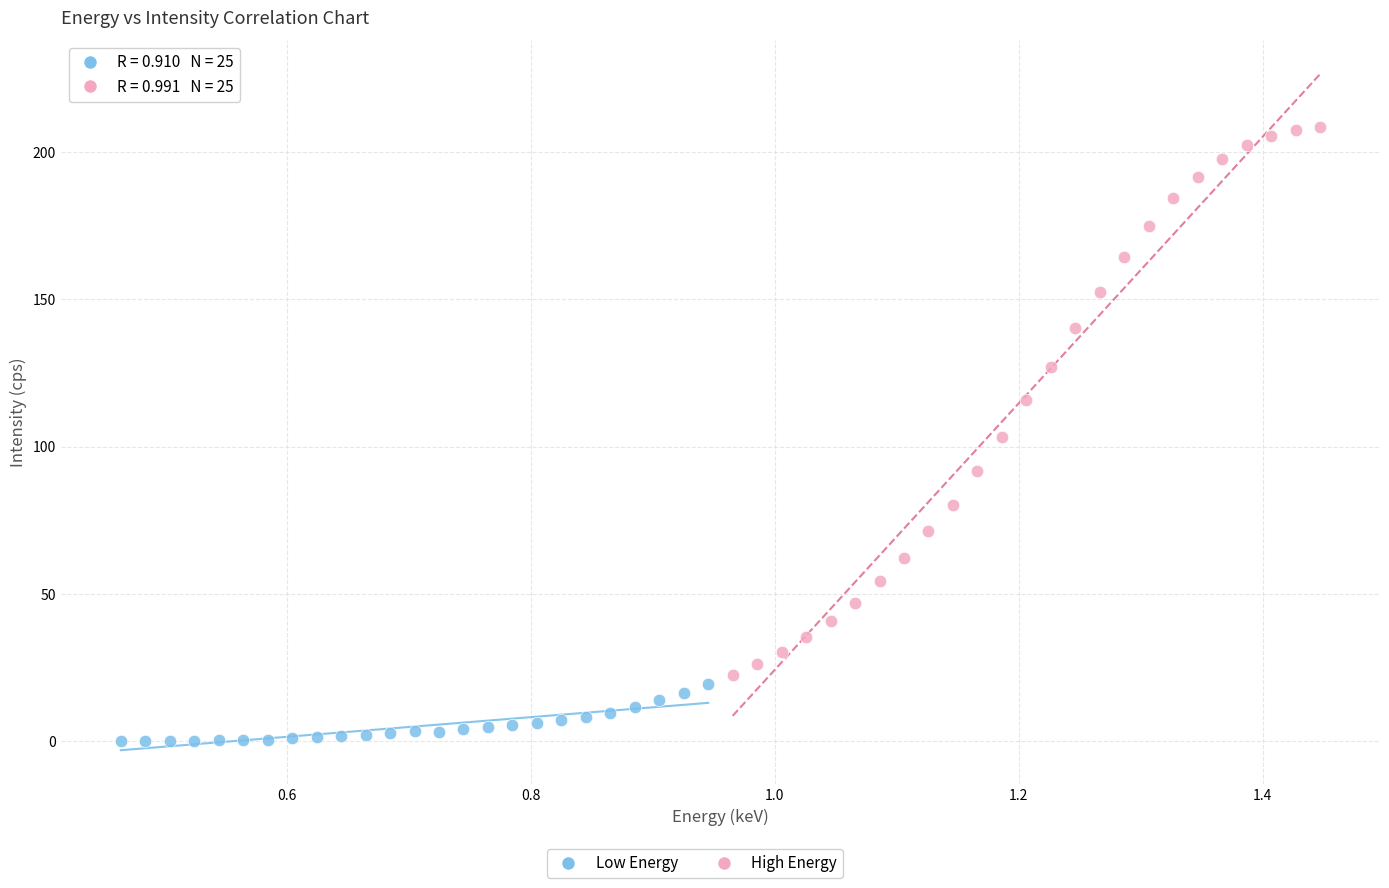

Which series has the largest Y range (max minus min)?

High Energy